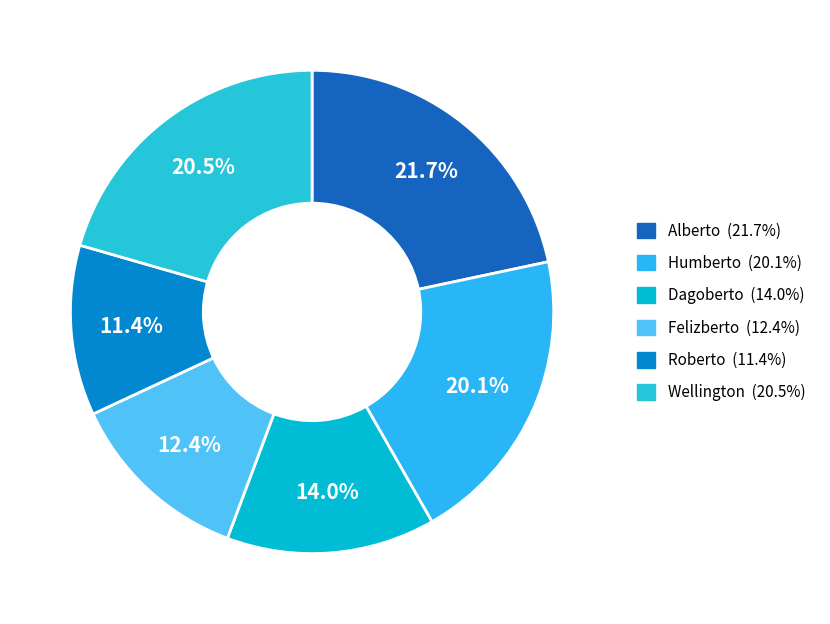

Is there a majority slice in this chart?

No